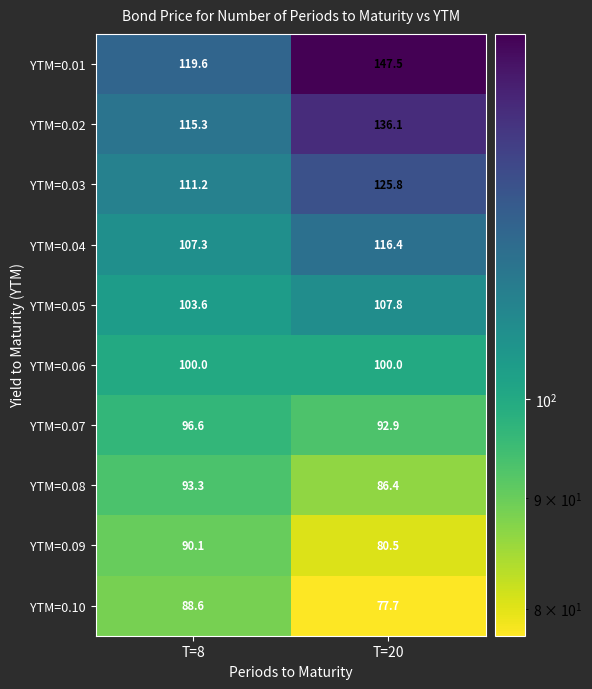

Which label corresponds to the largest value in the chart?

T=20